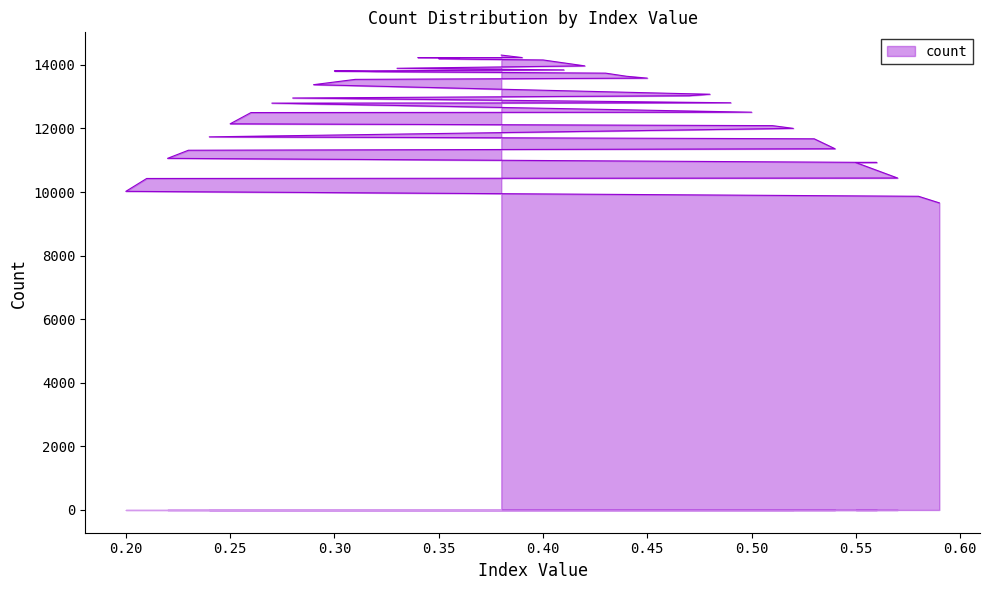

What is the label of the 25th point from the left?

0.26